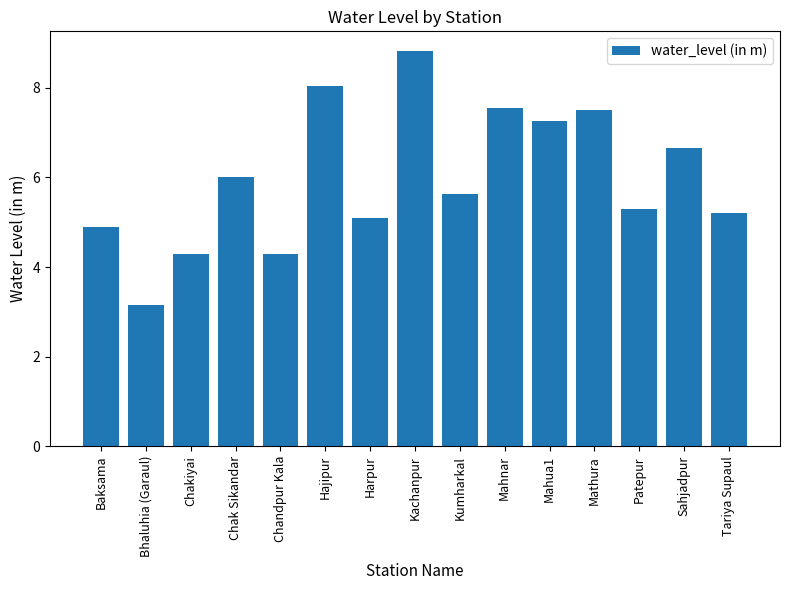

What is the approximate value at Mahnar?

7.5